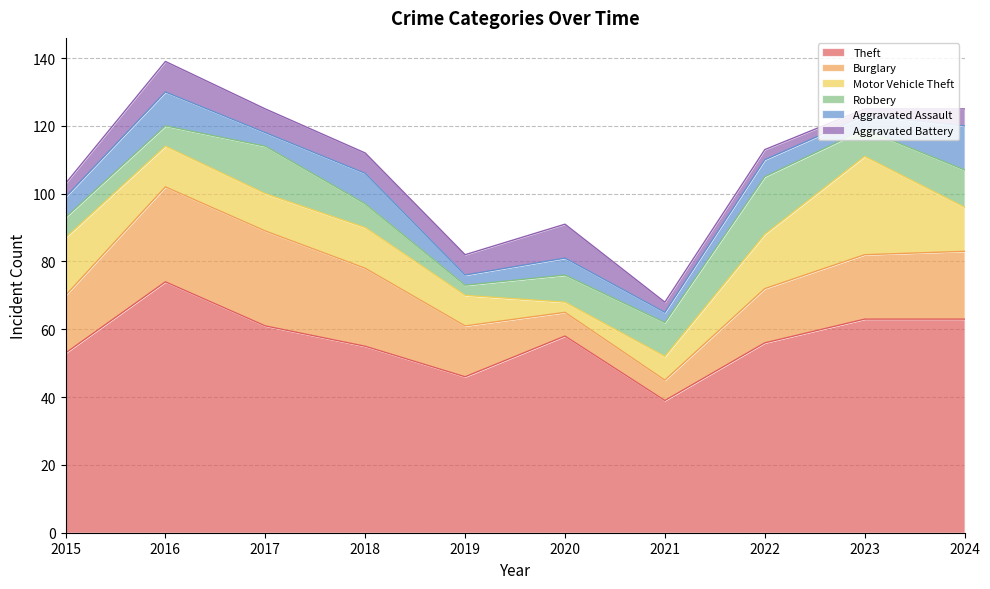

The value of Aggravated Assault at 2020 is 5. True or false?

True